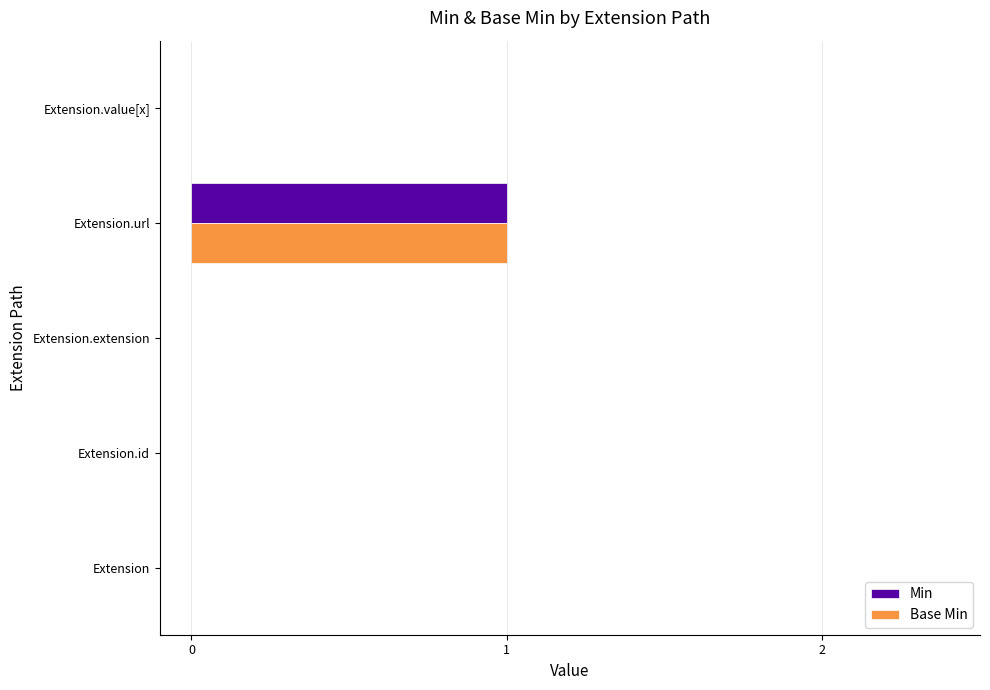

At which category does the chart reach its peak across all series?

Extension.url